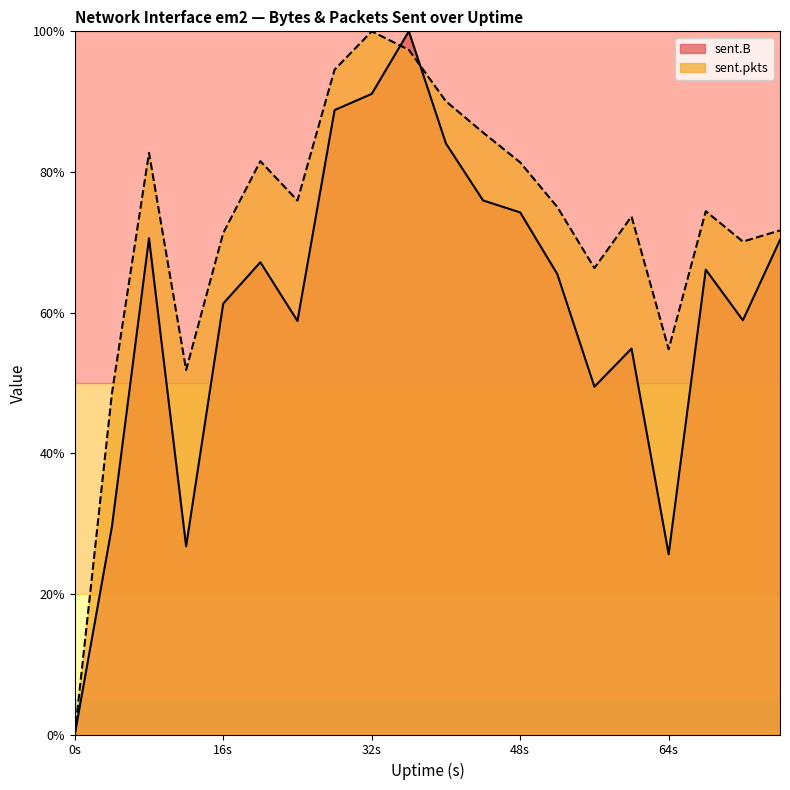

How many intersections are there between sent.pkts and sent.B?

2